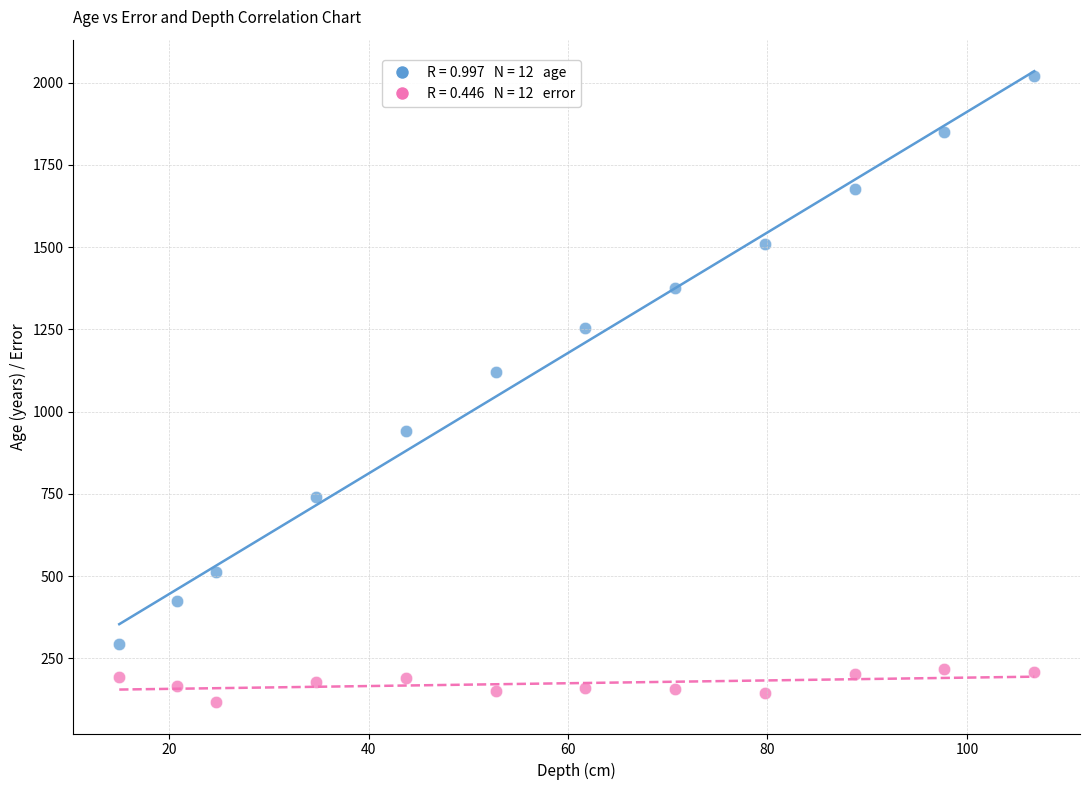

Across all data points, what is the range of Y values (max minus min)?

1903.5